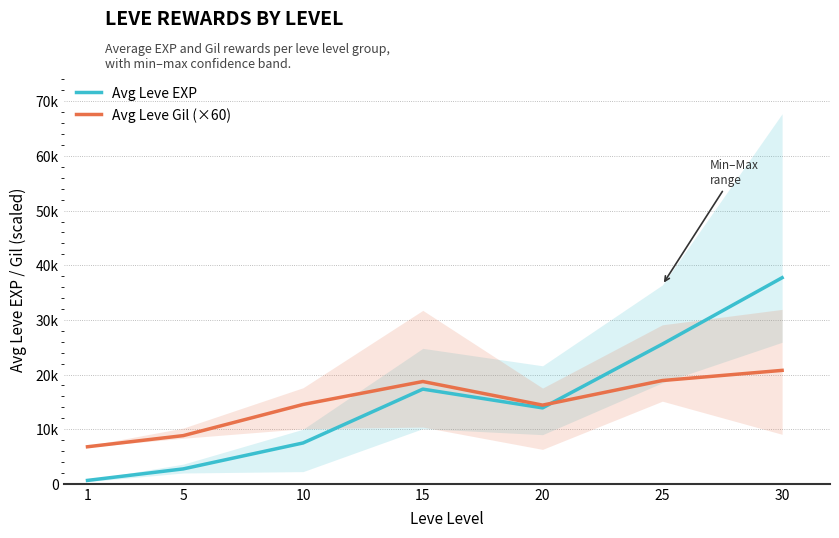

How many data points in Avg Leve Gil (×60) are less than 14520?

3